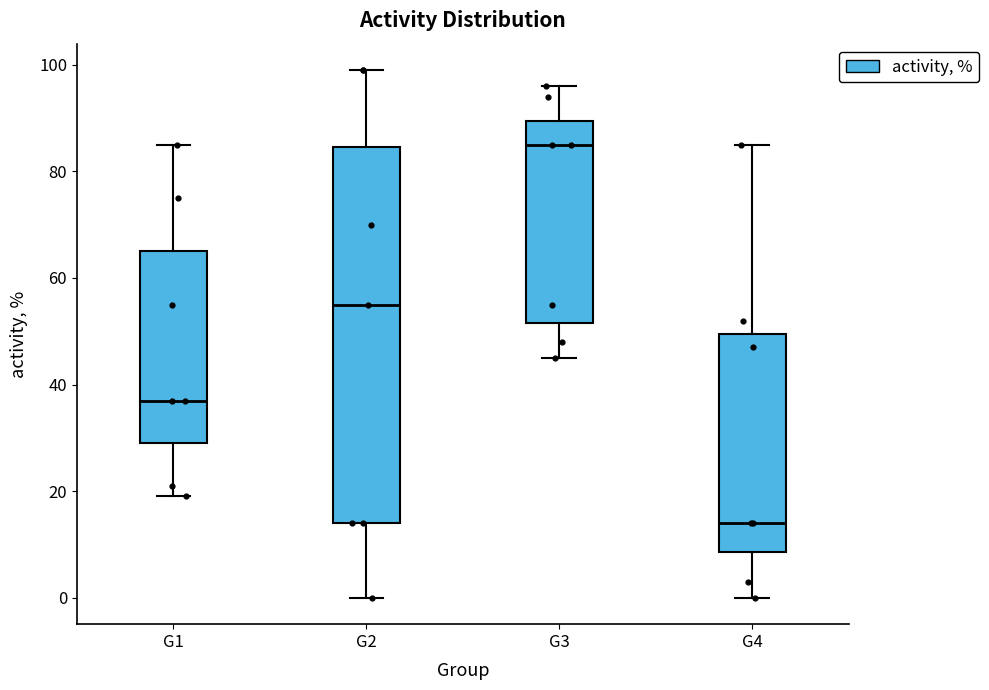

Reading left to right, read every box against the y-axis: the position of its median line, the range the box covers, and the ends of its whiskers. The values are not printed on the chart, so give them approximately, as read against the axis.

G1: median 38, box 30 to 66, whiskers 20 to 86
G2: median 56, box 14 to 84, whiskers 0 to 100
G3: median 86, box 52 to 90, whiskers 46 to 96
G4: median 14, box 8 to 50, whiskers 0 to 86